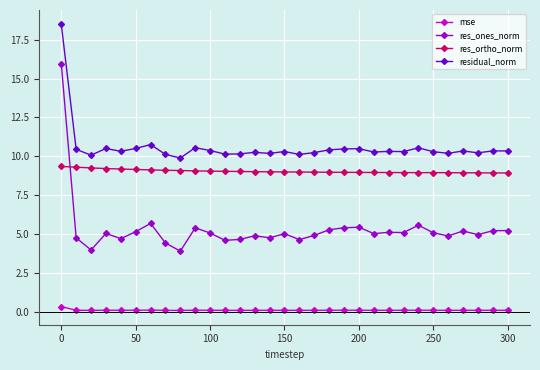

True or false: res_ones_norm has more than 1 interior local peaks.

True